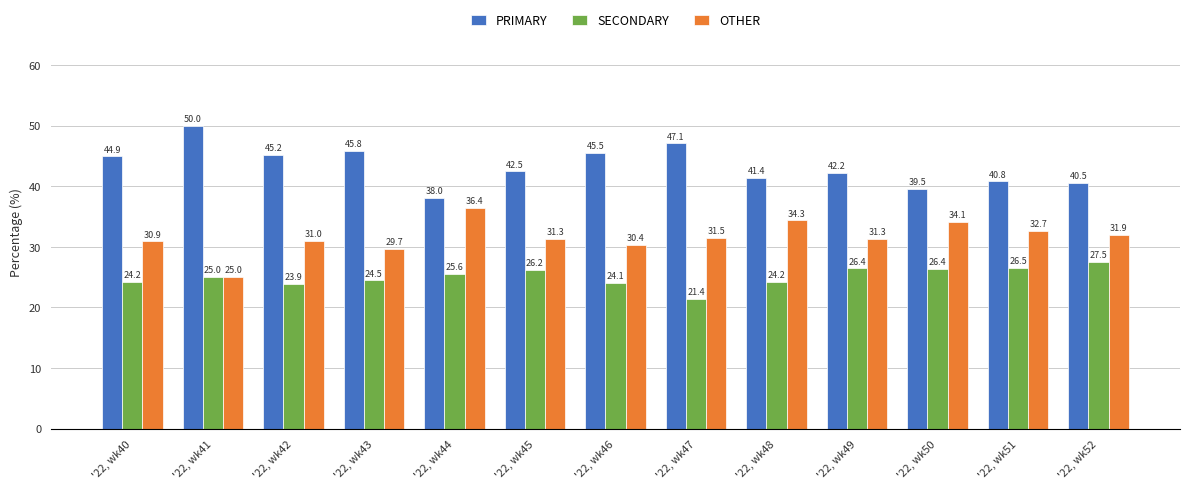

Which series has the widest spread of values?

PRIMARY